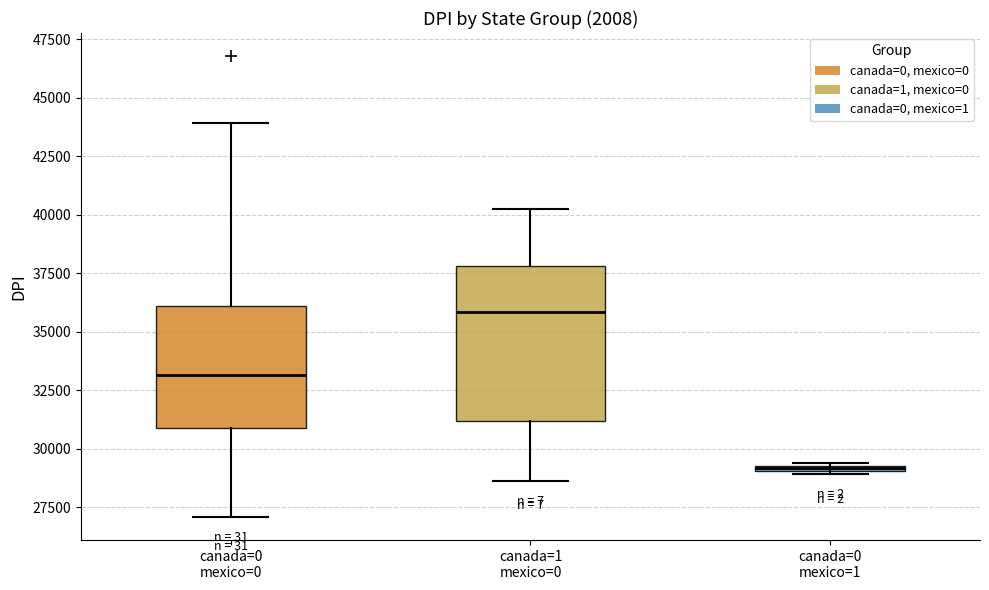

Where is the upper edge of the box for canada=0 mexico=0 on the y-axis? The values are not printed on the chart, so give them approximately, as read against the axis.

36000